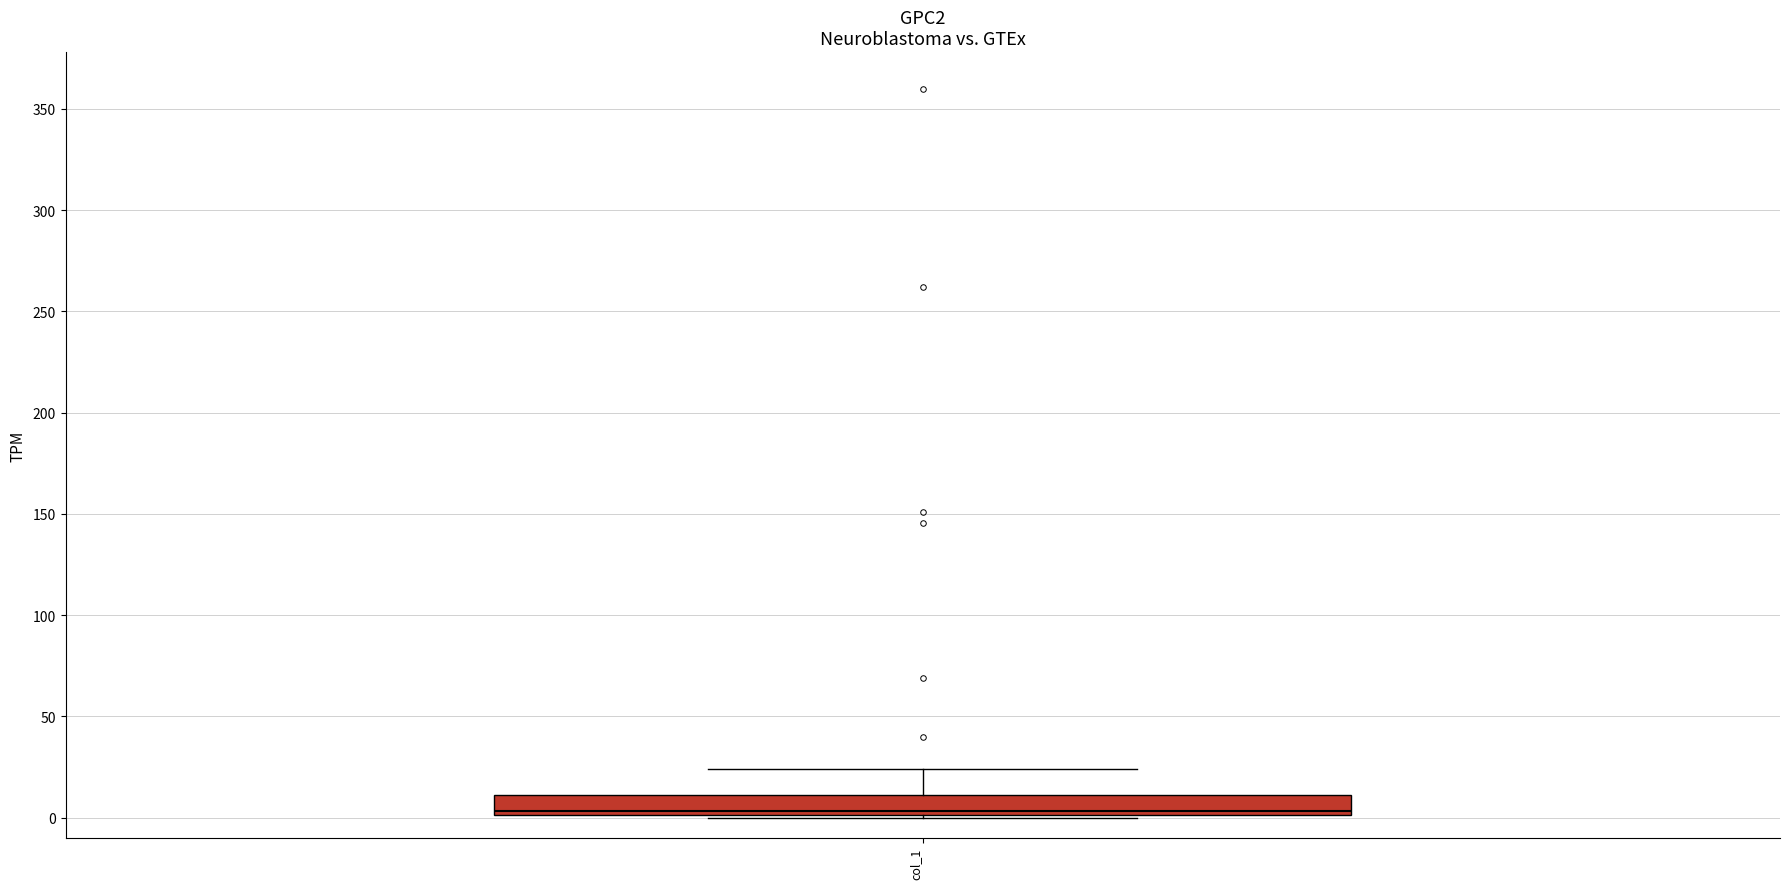

Transcribe this box plot: give where the median line is, the range the box spans, and where the two whiskers end, as read against the y-axis. The values are not printed on the chart, so give them approximately, as read against the axis.

median 5, box 0 to 10, whiskers 0 to 25